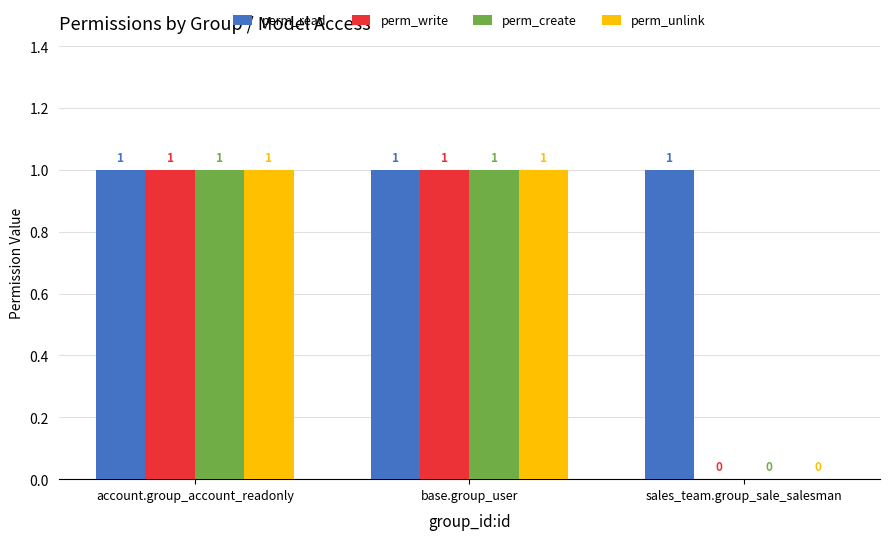

Are the bars horizontal?

No